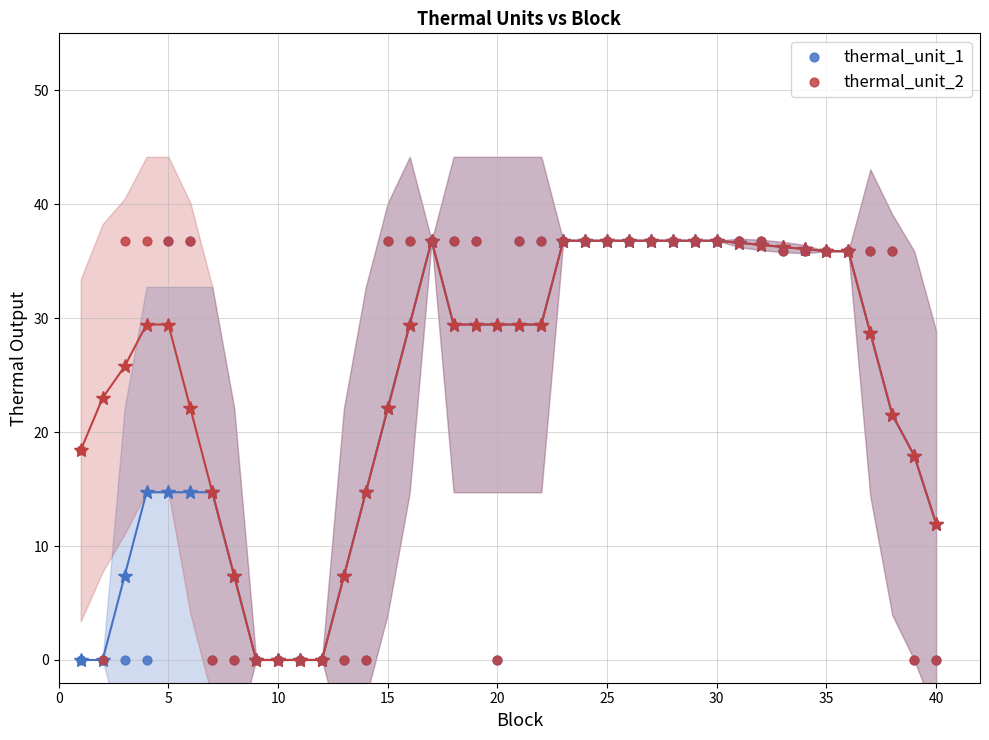

What are all the series names shown in the legend?

thermal_unit_1, thermal_unit_2